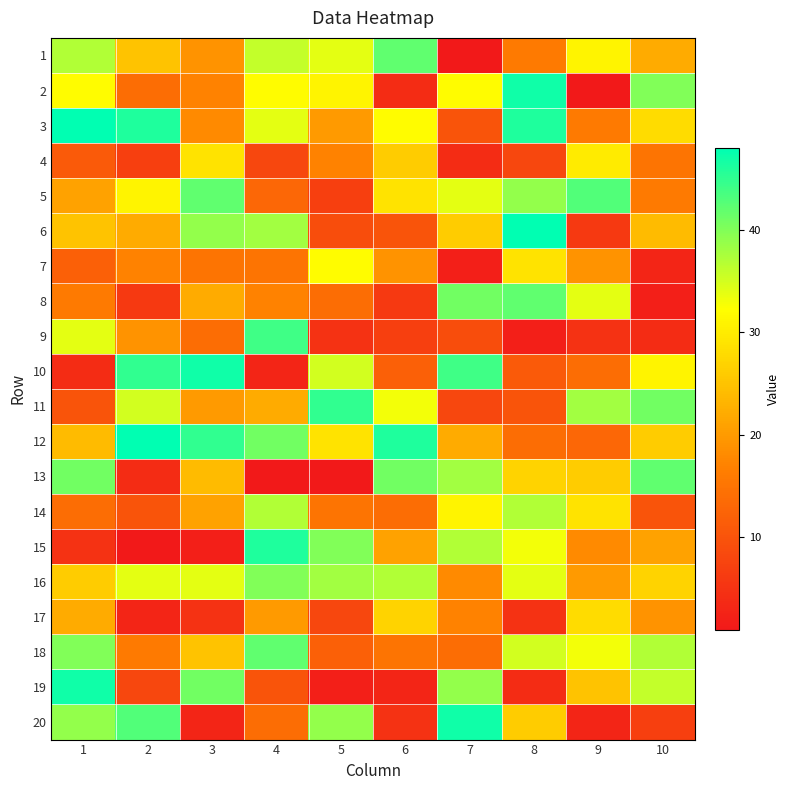

What is the minimum value shown in the chart?

1